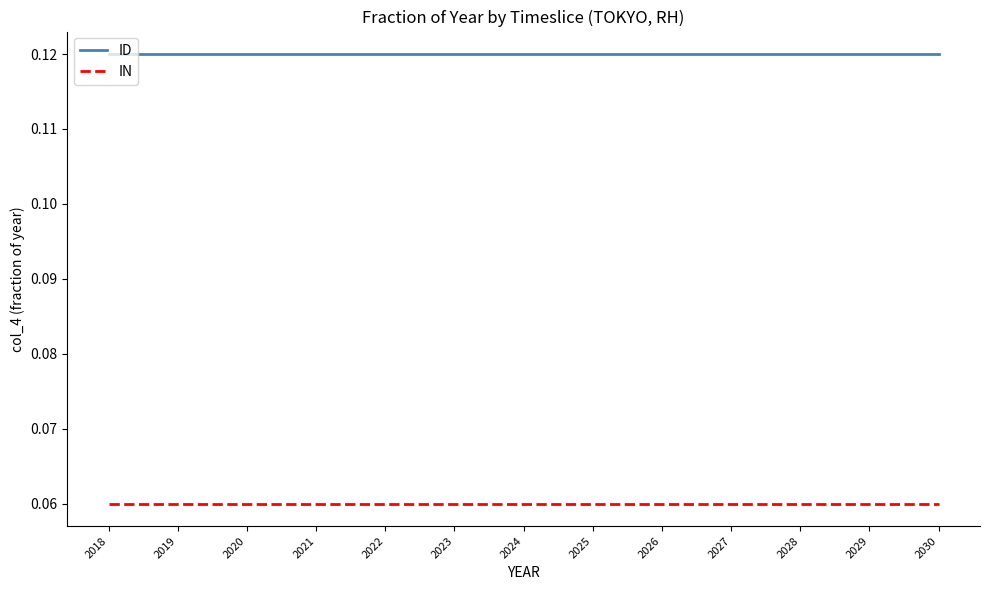

What is the total value across all series at 2028?

0.2